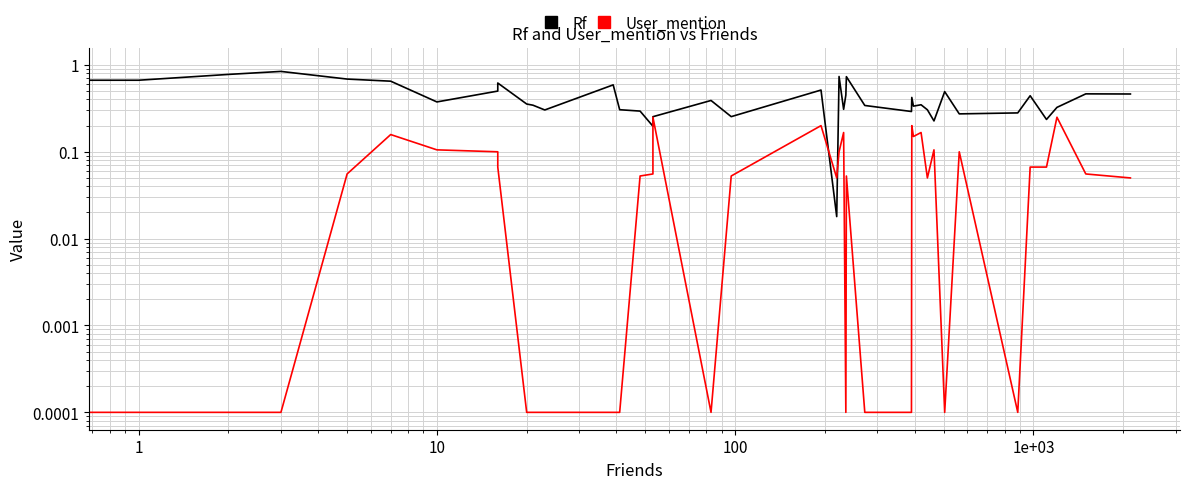

At how many categories does at least one series exceed 0?

40